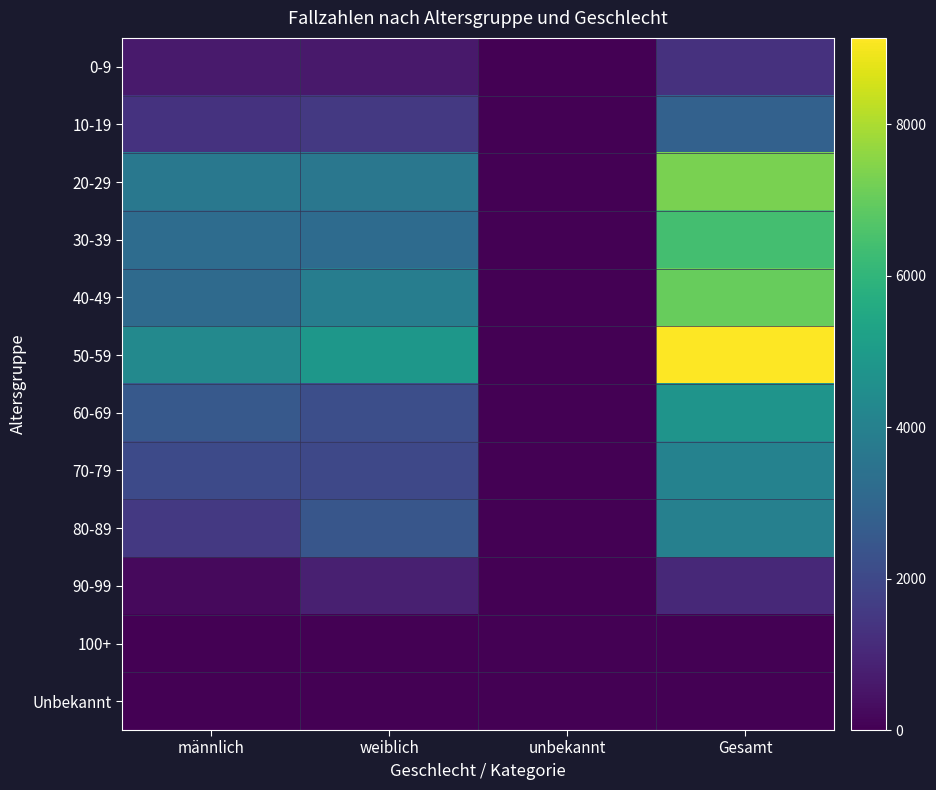

Between männlich and unbekannt, which series saw the biggest shift?

50-59